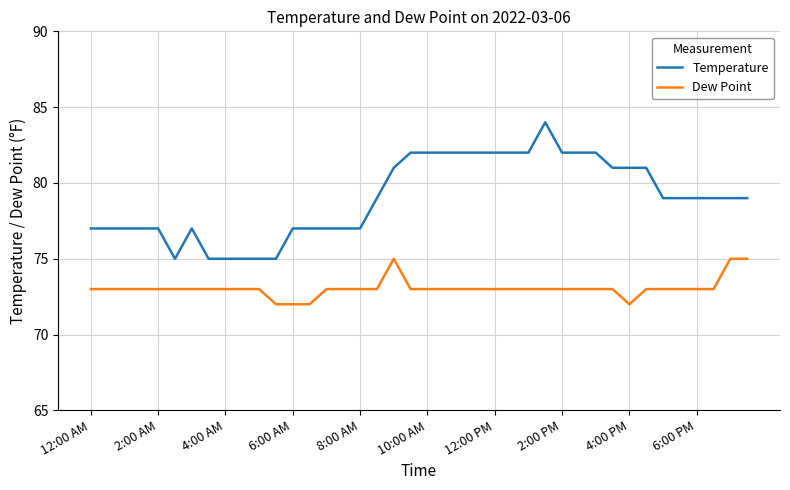

Rank the series by their maximum value, from highest to lowest.

Temperature, Dew Point